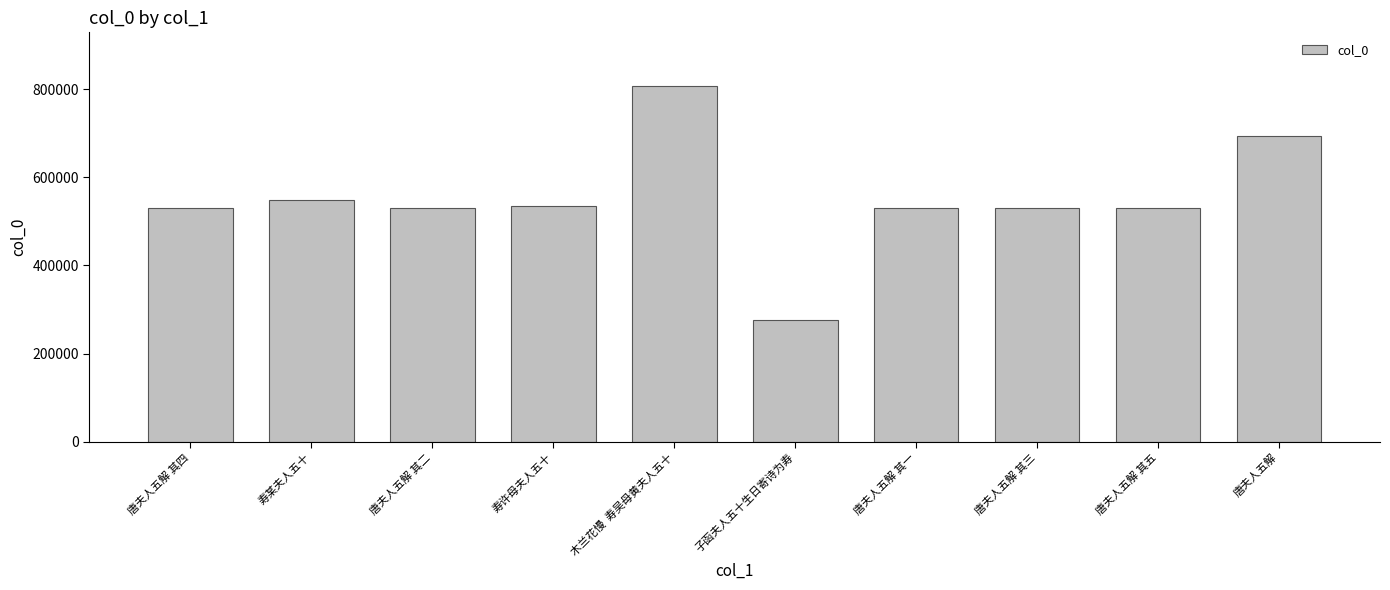

The chart shows a value of 272781 at 唐夫人五解 其五. True or false?

False